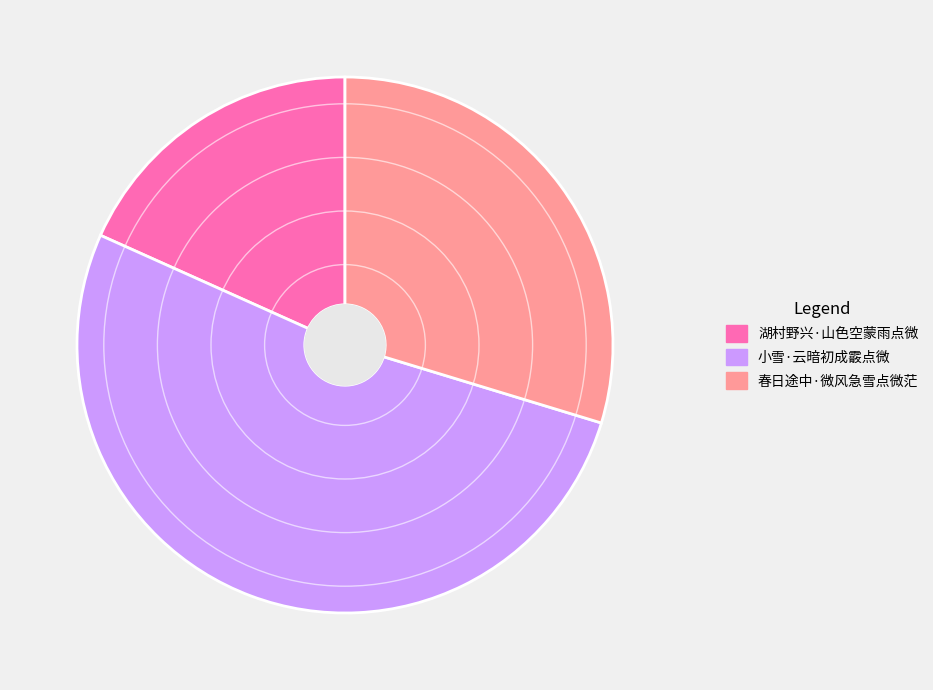

Do 春日途中·微风急雪点微茫 and 小雪·云暗初成霰点微 together represent more than half of the pie?

Yes